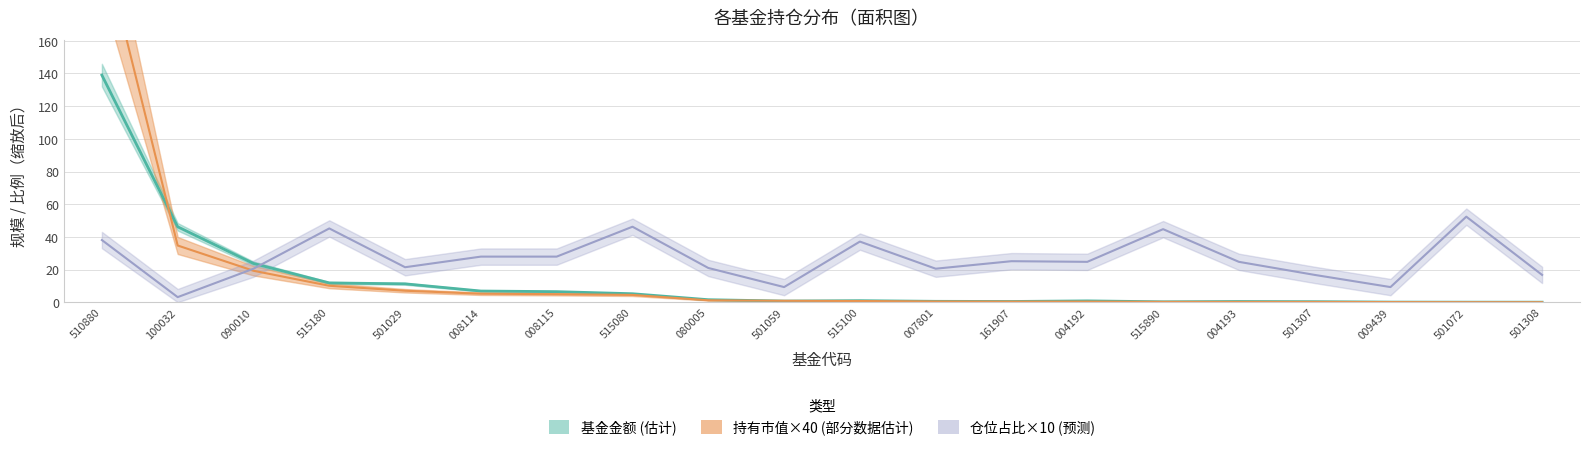

How many lines are shown in the chart?

3